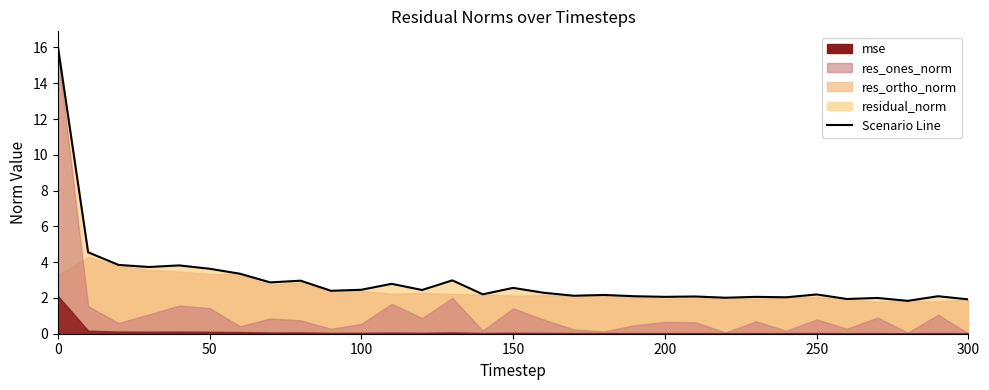

What is the difference between the maximum and second lowest values in the residual_norm series?

14.2